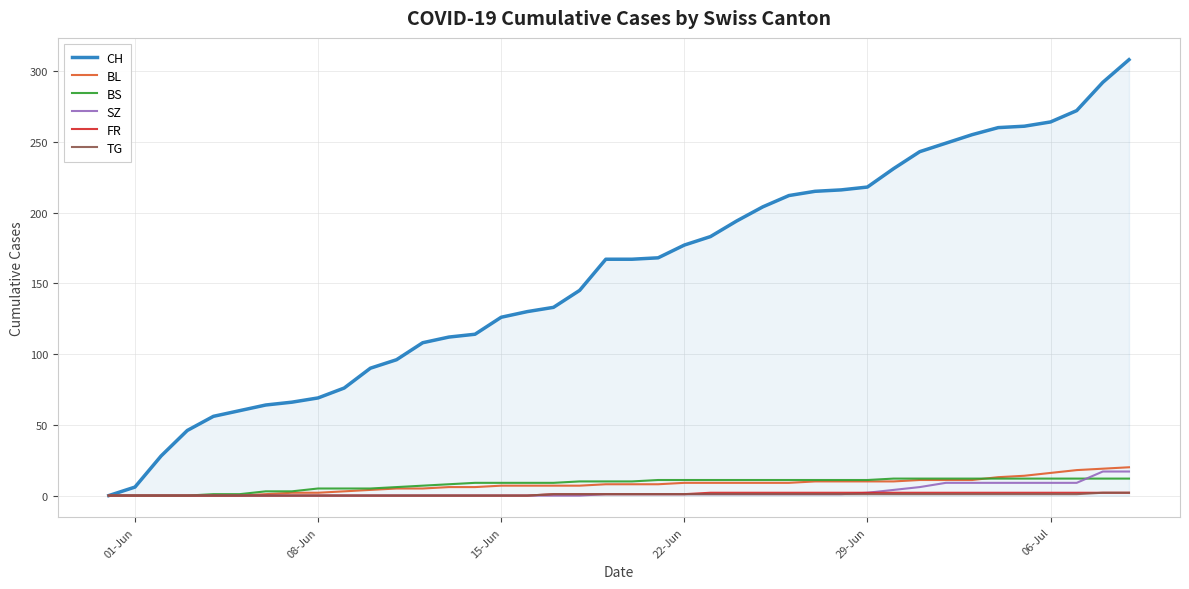

How many categories are shown in the chart?

40